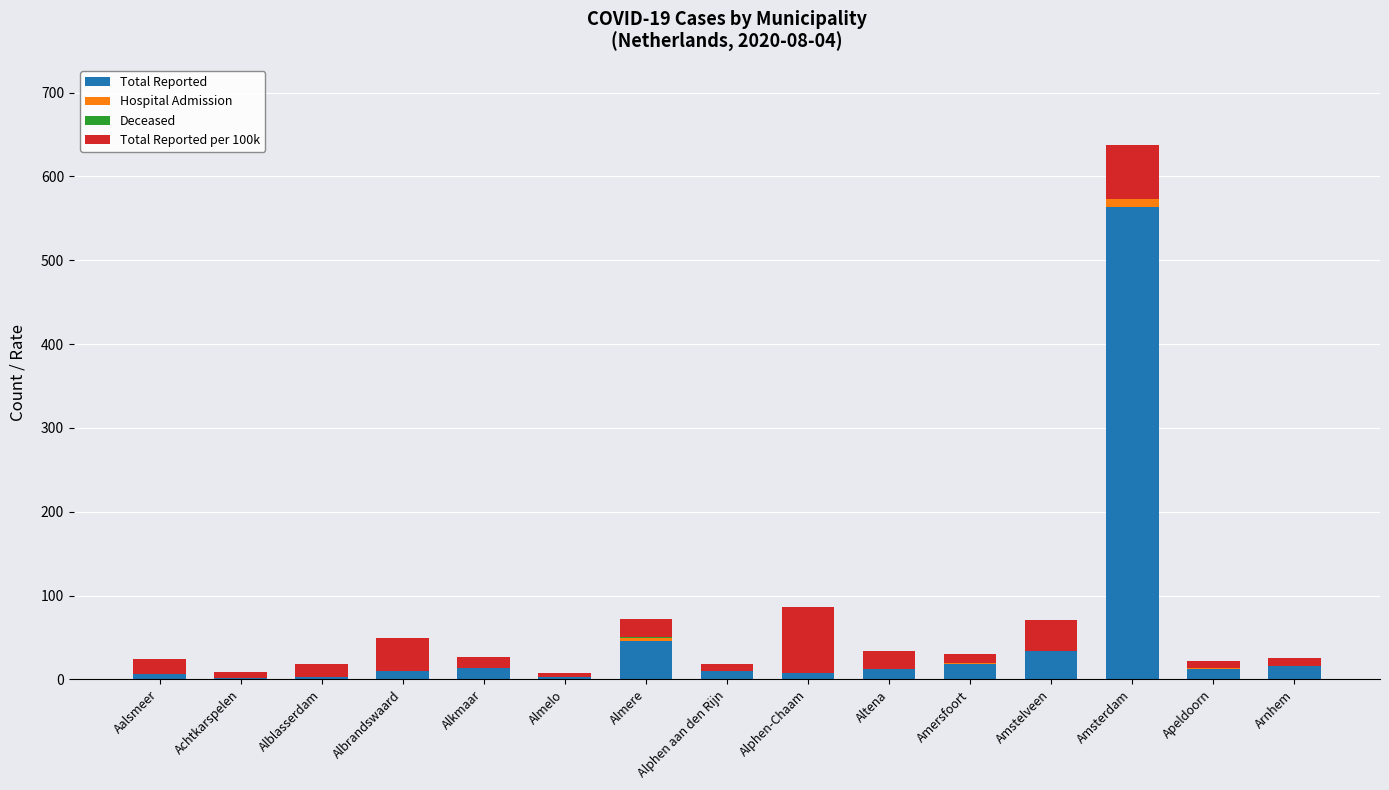

At which category is the sum across all series the highest?

Amsterdam